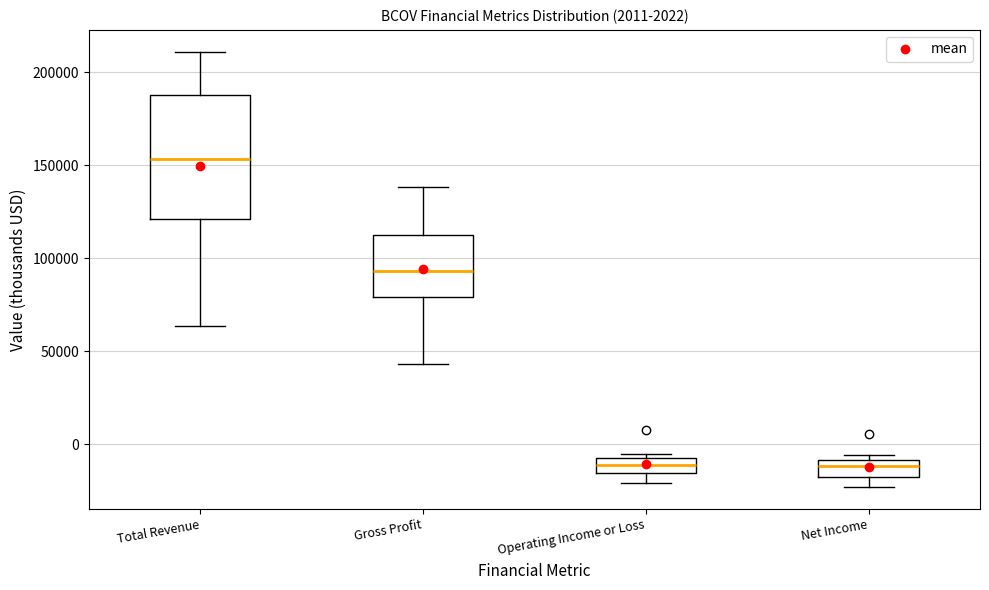

Which box is the tallest, from its lower edge to its upper edge?

Total Revenue